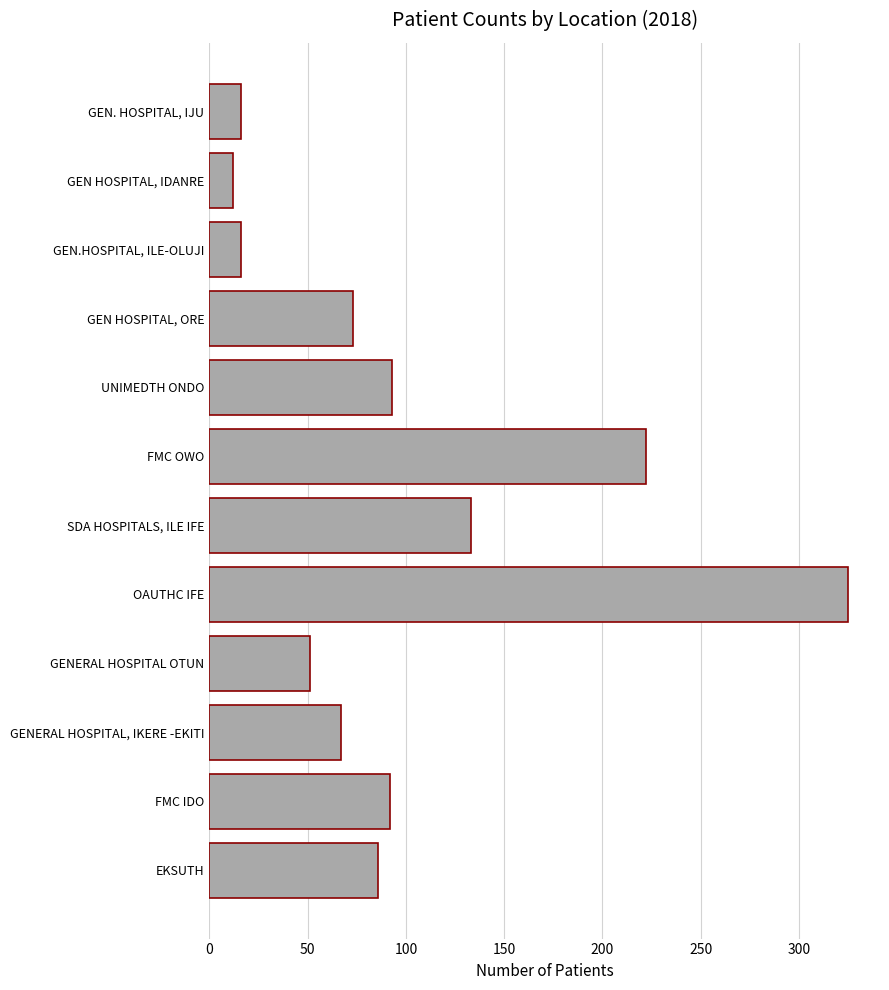

What is the difference between the values at SDA HOSPITALS, ILE IFE and UNIMEDTH ONDO?

40